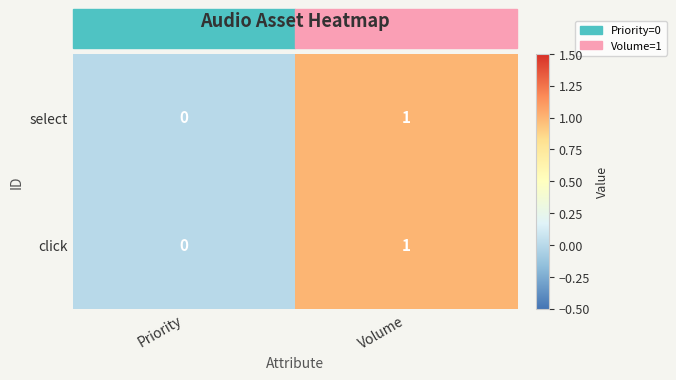

Is it true that select equals 1 at Volume?

True